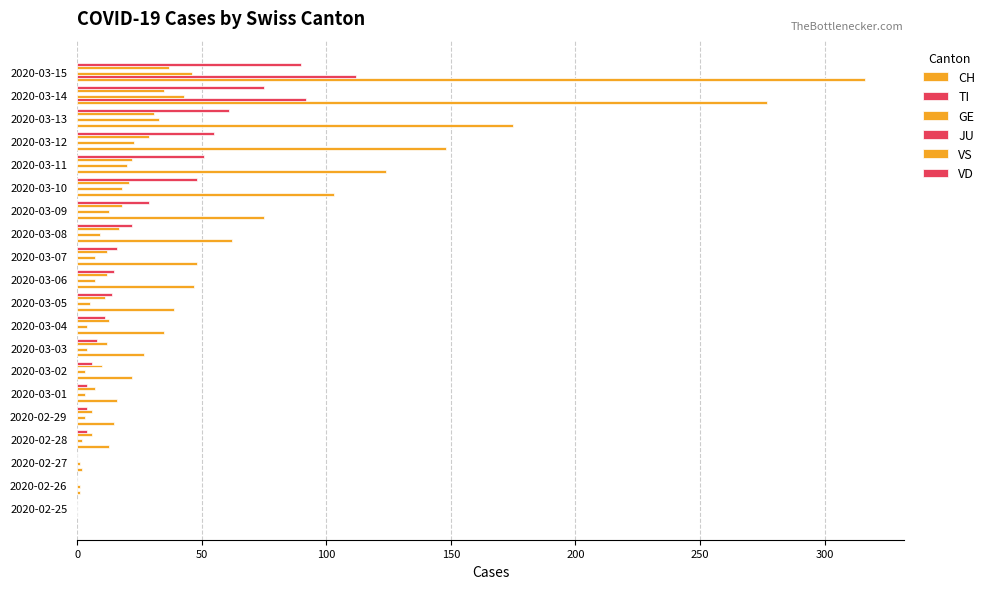

How many distinct data groups are displayed?

5